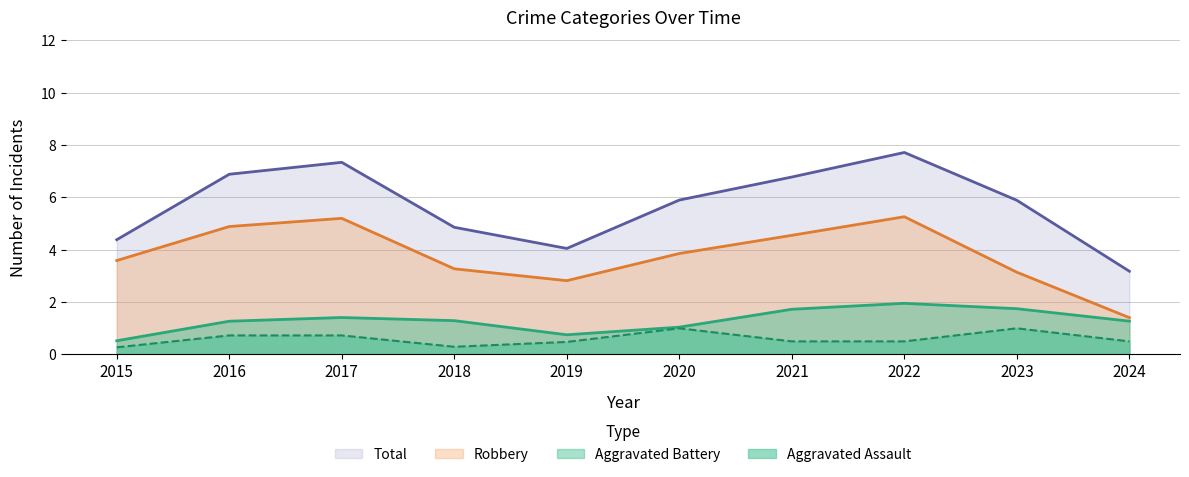

What is the difference between the highest and lowest values at 2016?

6.2